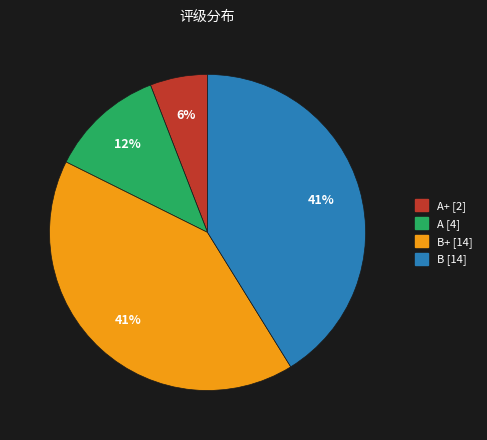

Is there any slice that represents more than half of the pie?

No